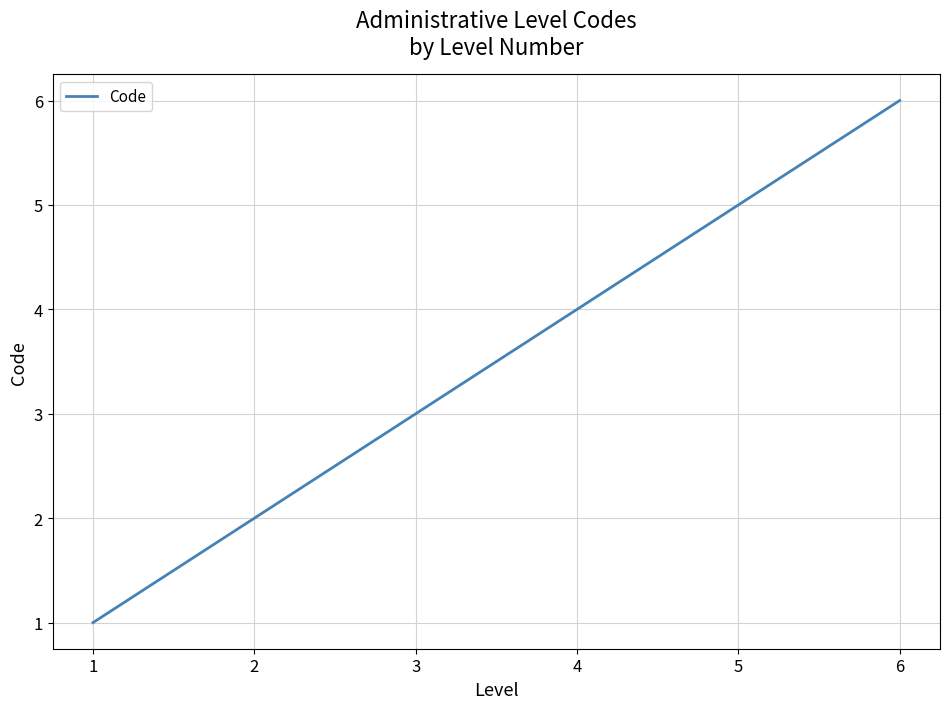

Between 1 and 5, which is larger?

5